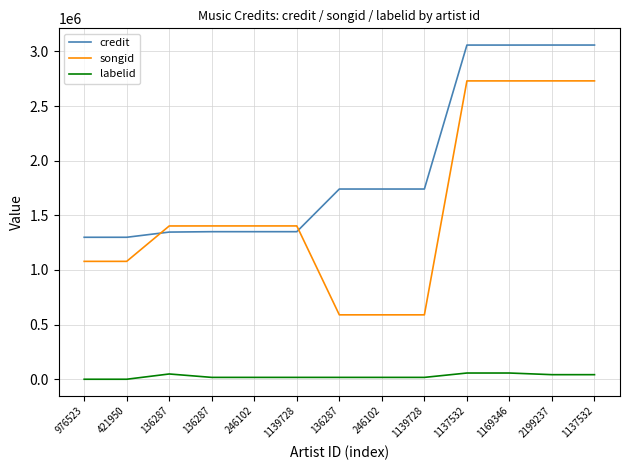

What are all the series names shown in the legend?

credit, songid, labelid